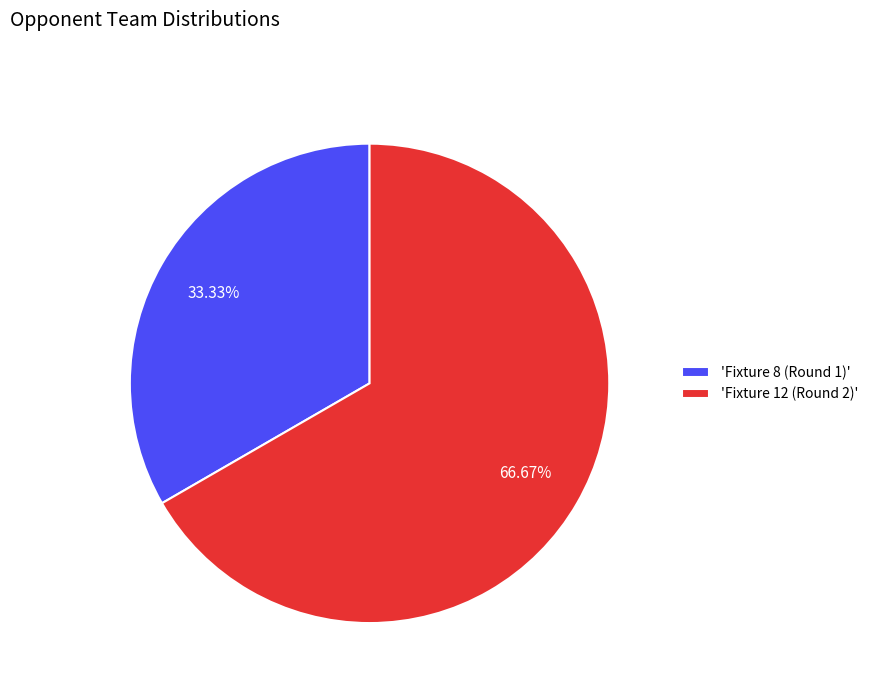

Count the number of slices in the pie.

2